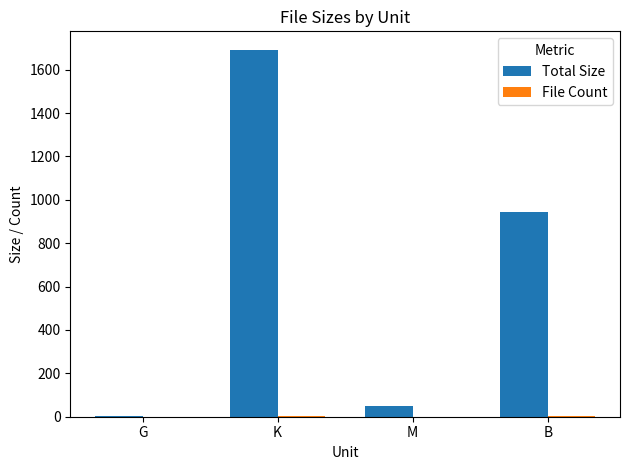

Which series has the largest total across all categories?

Total Size